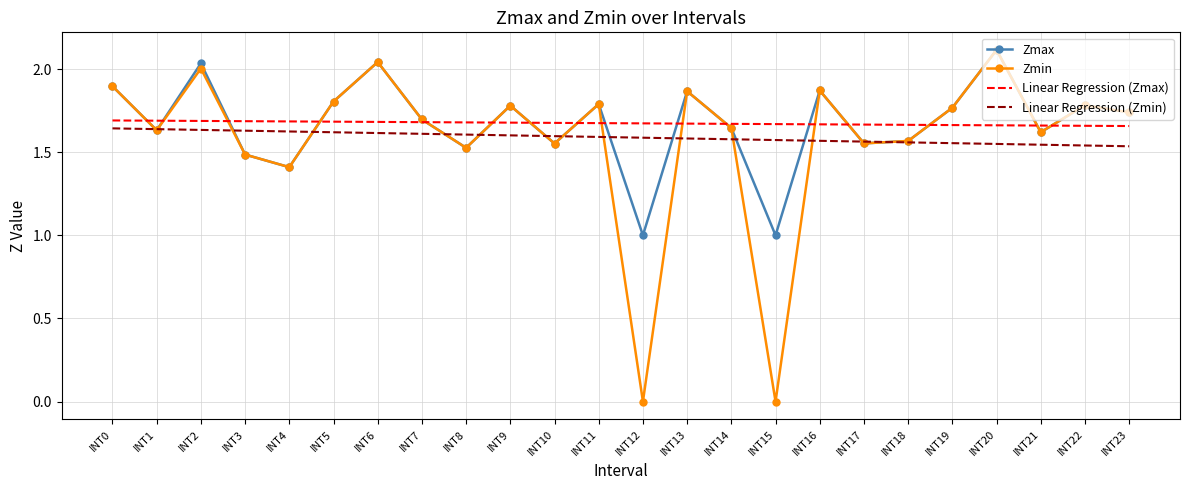

At which category does Zmin reach its first local valley?

INT1